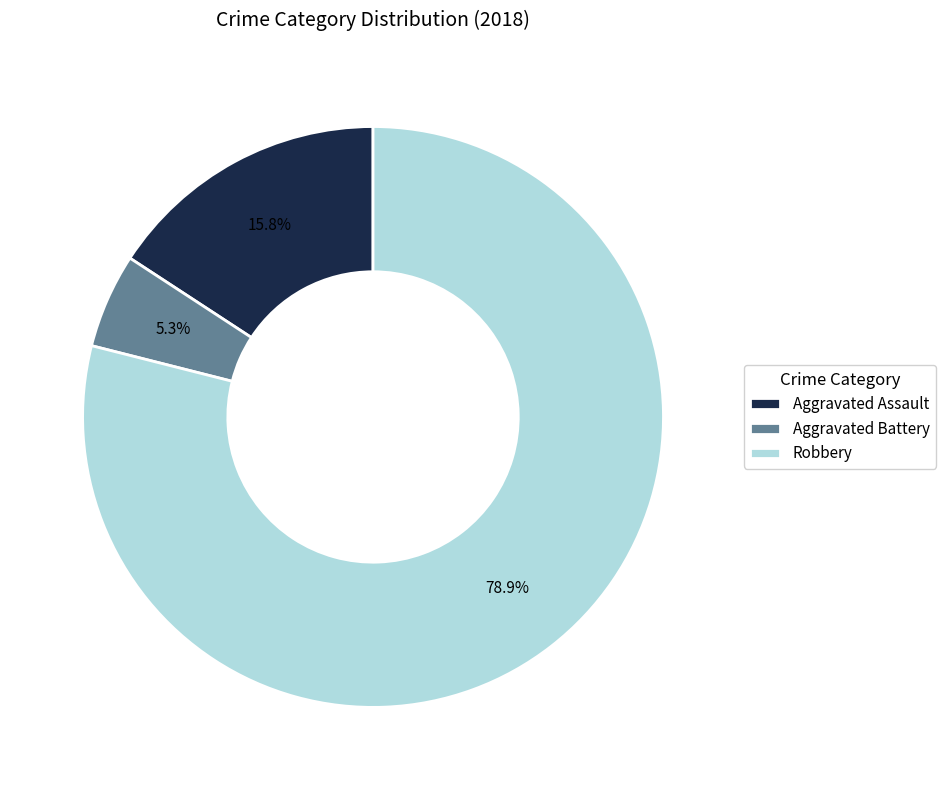

Does Aggravated Battery represent more than half of the total?

No